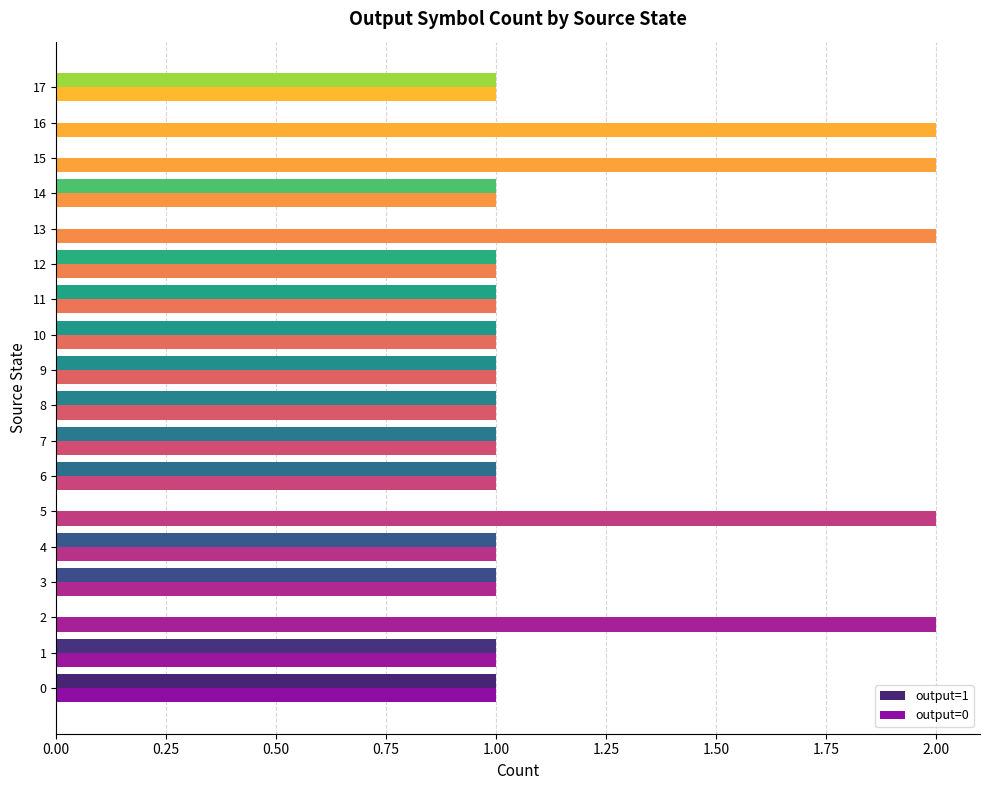

Which series has the largest total across all categories?

output=0